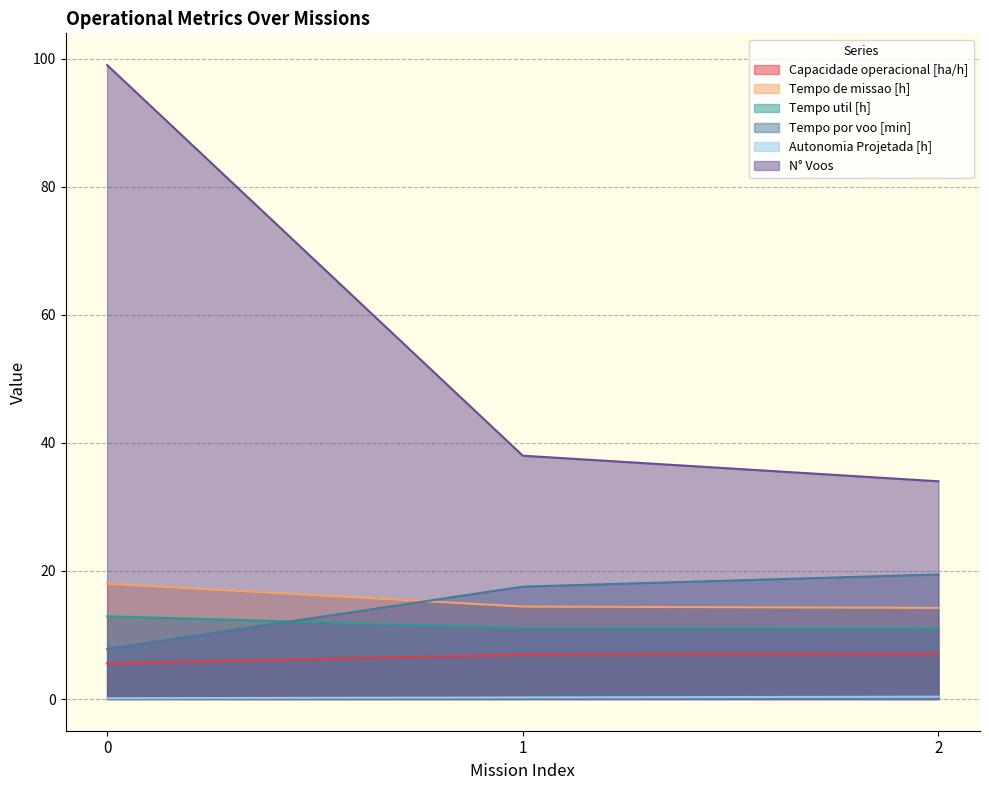

What is the highest value of the N° Voos series?

99.0